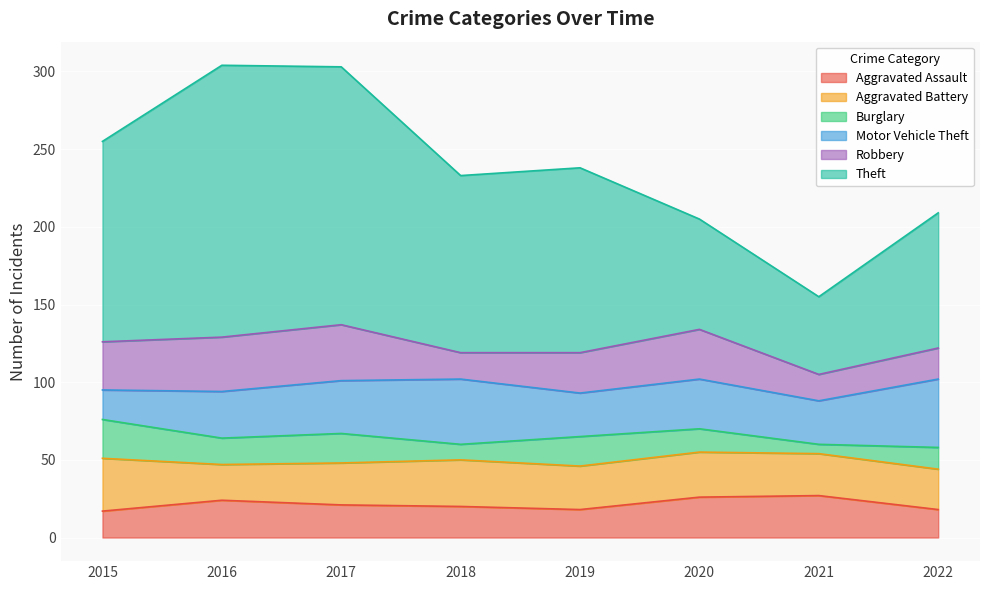

What is the sum of all Theft values?

911